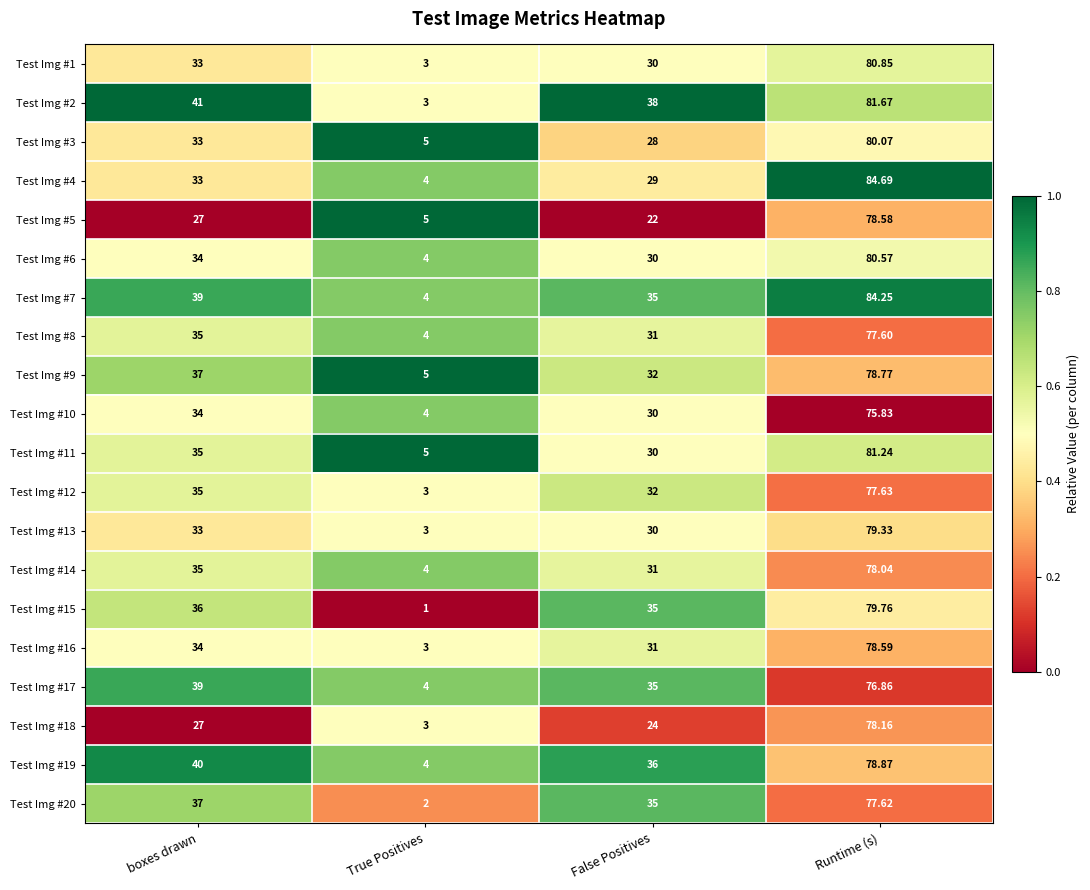

Where is Test Img #19 nearest to the value 41?

boxes drawn